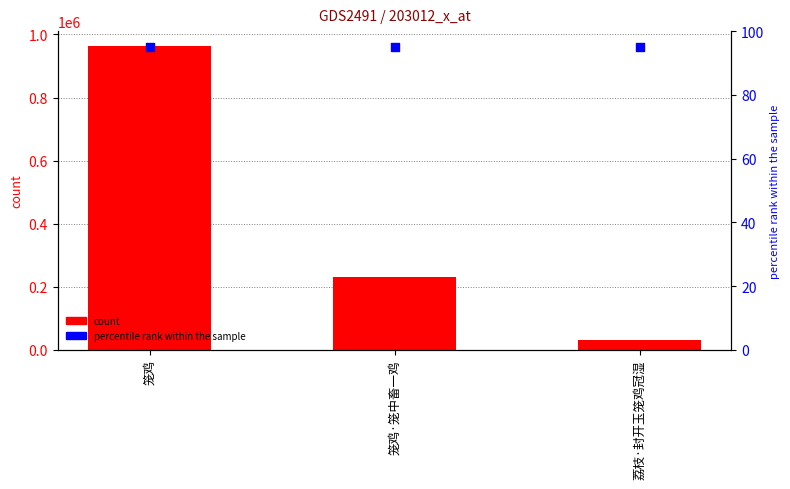

What are all the series names shown in the legend?

count, percentile rank within the sample